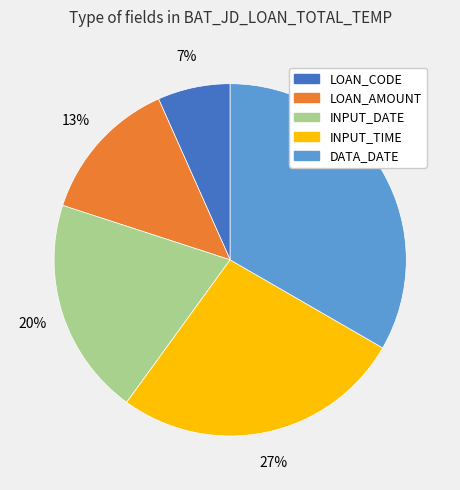

Which category has the biggest portion of the pie?

DATA_DATE